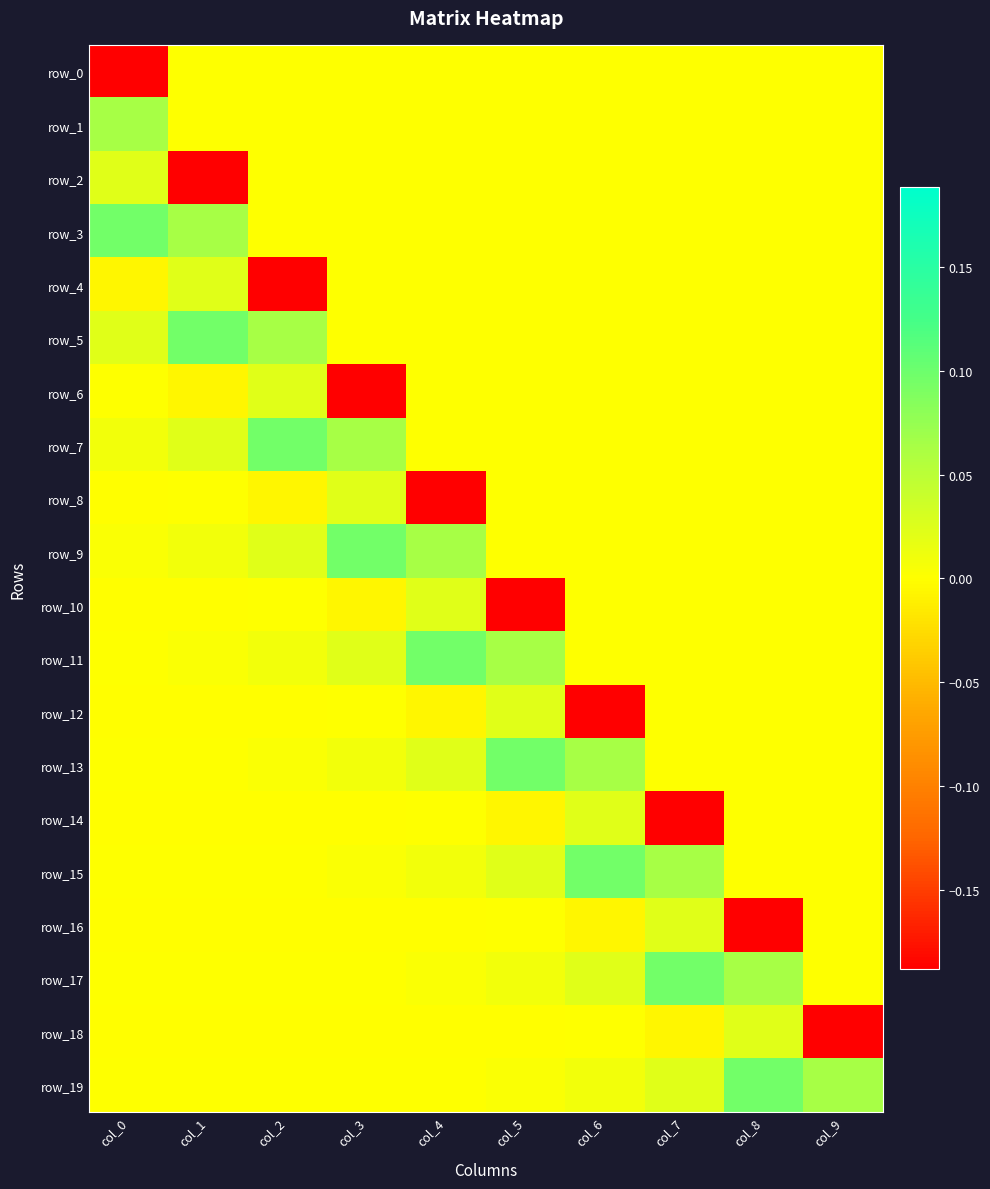

What is the difference between the maximum and second lowest values in the row_9 series?

0.1